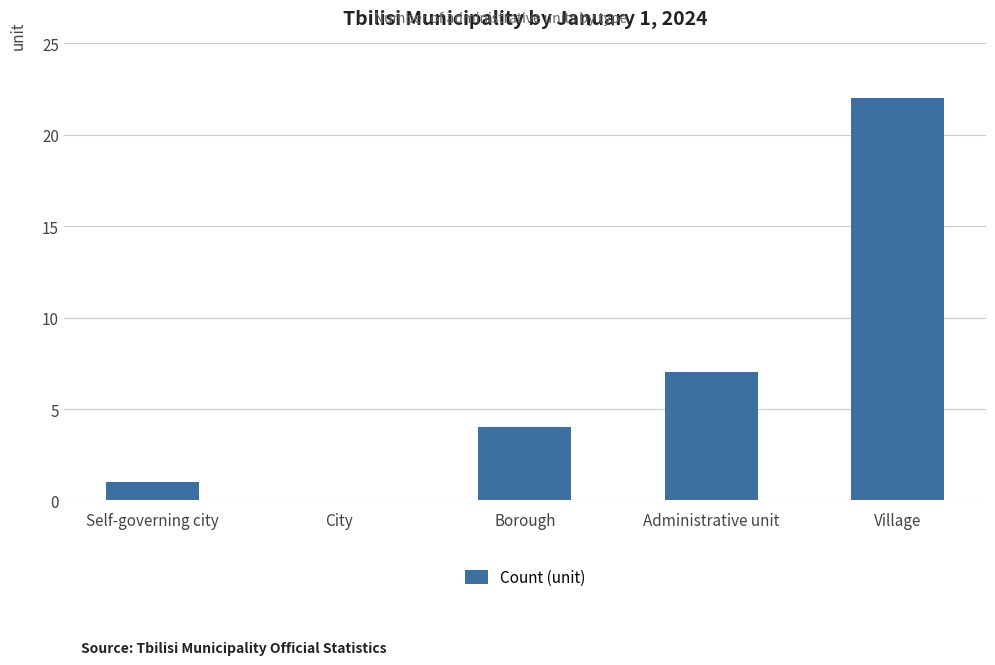

Between Administrative unit and City, which is larger?

Administrative unit